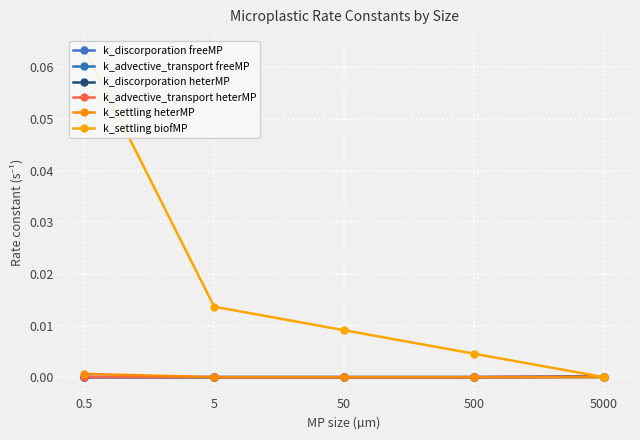

What is the difference between the maximum and second lowest values in the k_settling biofMP series?

0.1